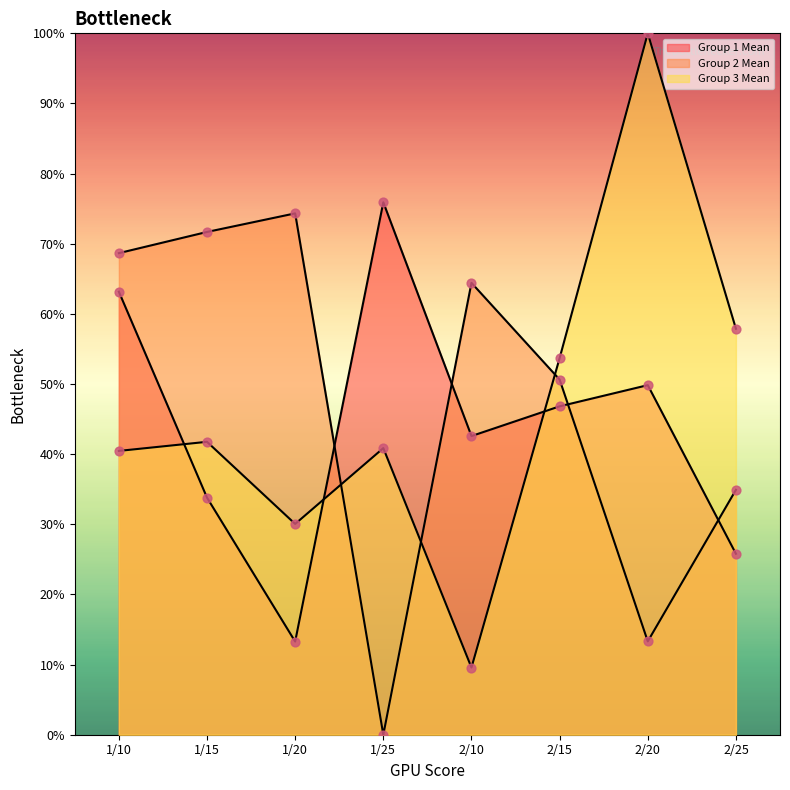

Which series contains the lowest Y value?

Group 2 Mean